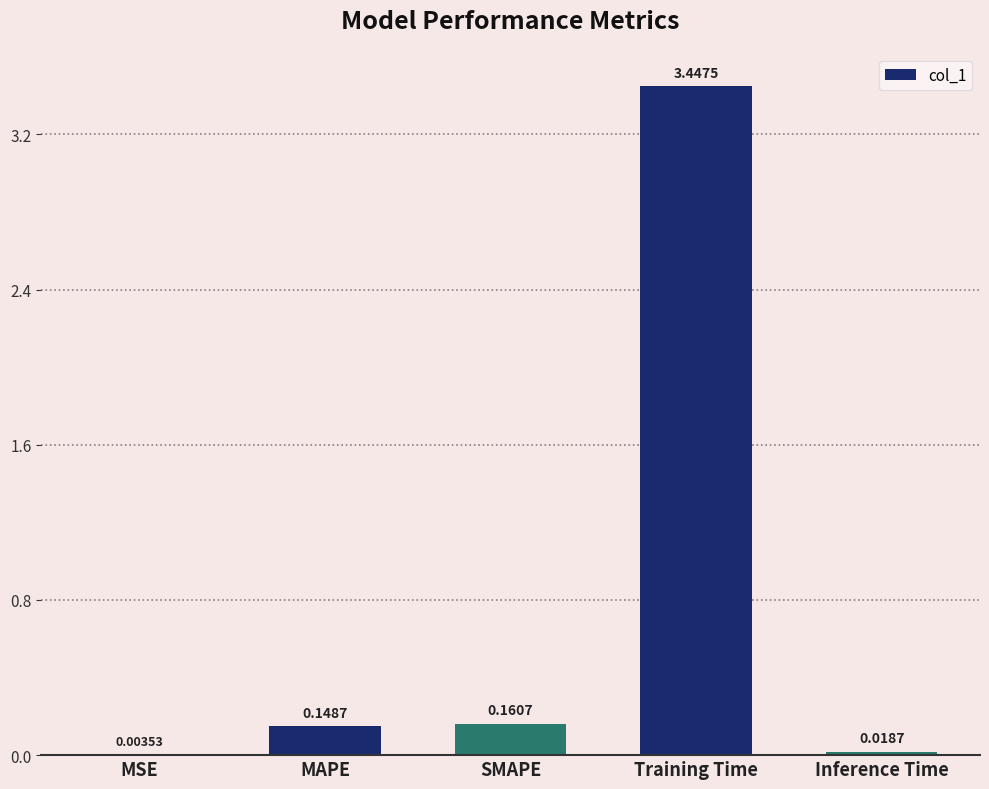

Which category has the highest value across all series?

Training Time